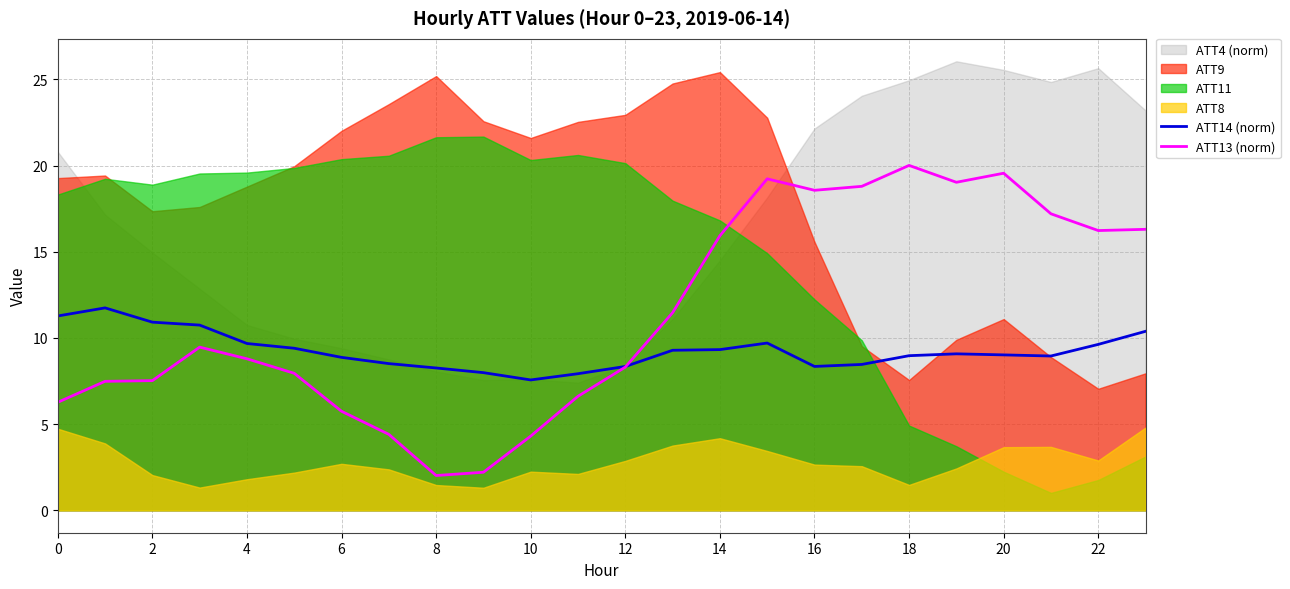

What is the minimum value for ATT14 (norm)?

7.6